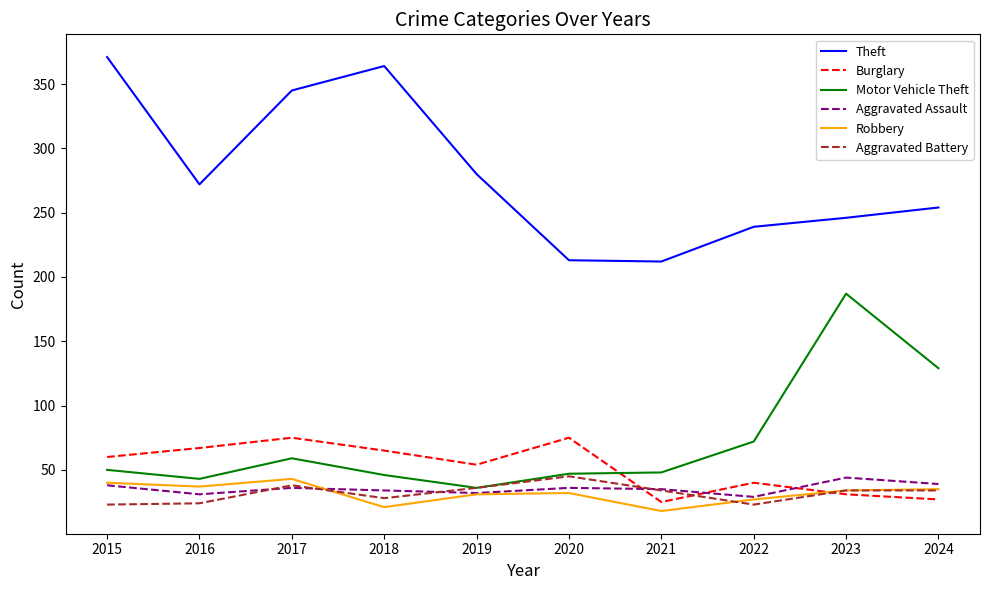

Where is the first local minimum for Motor Vehicle Theft?

2016